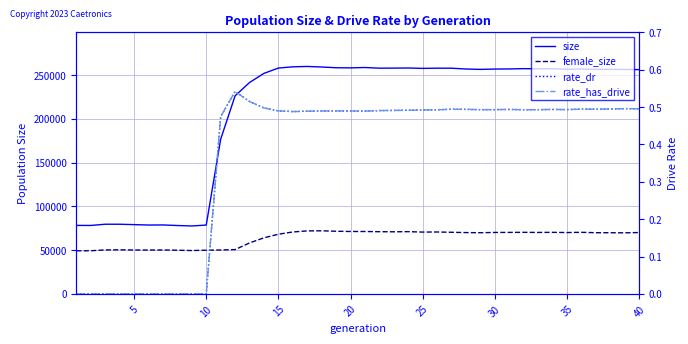

What is the difference between the maximum and minimum values in the rate_dr series?

0.5